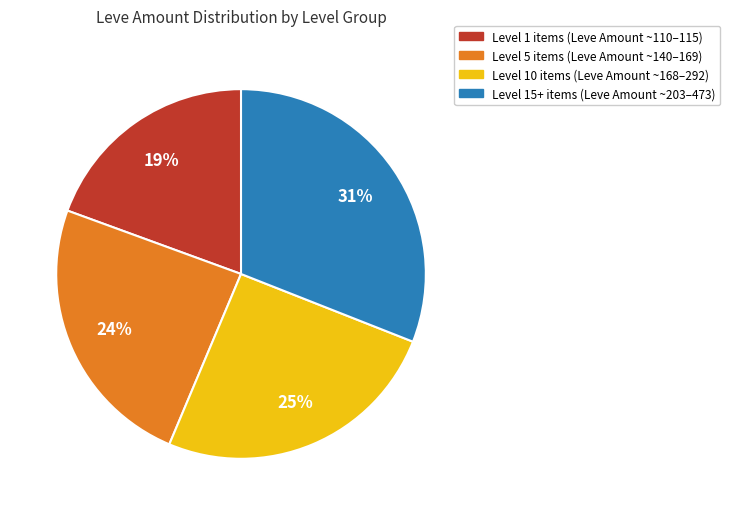

How many segments does this pie chart have?

4